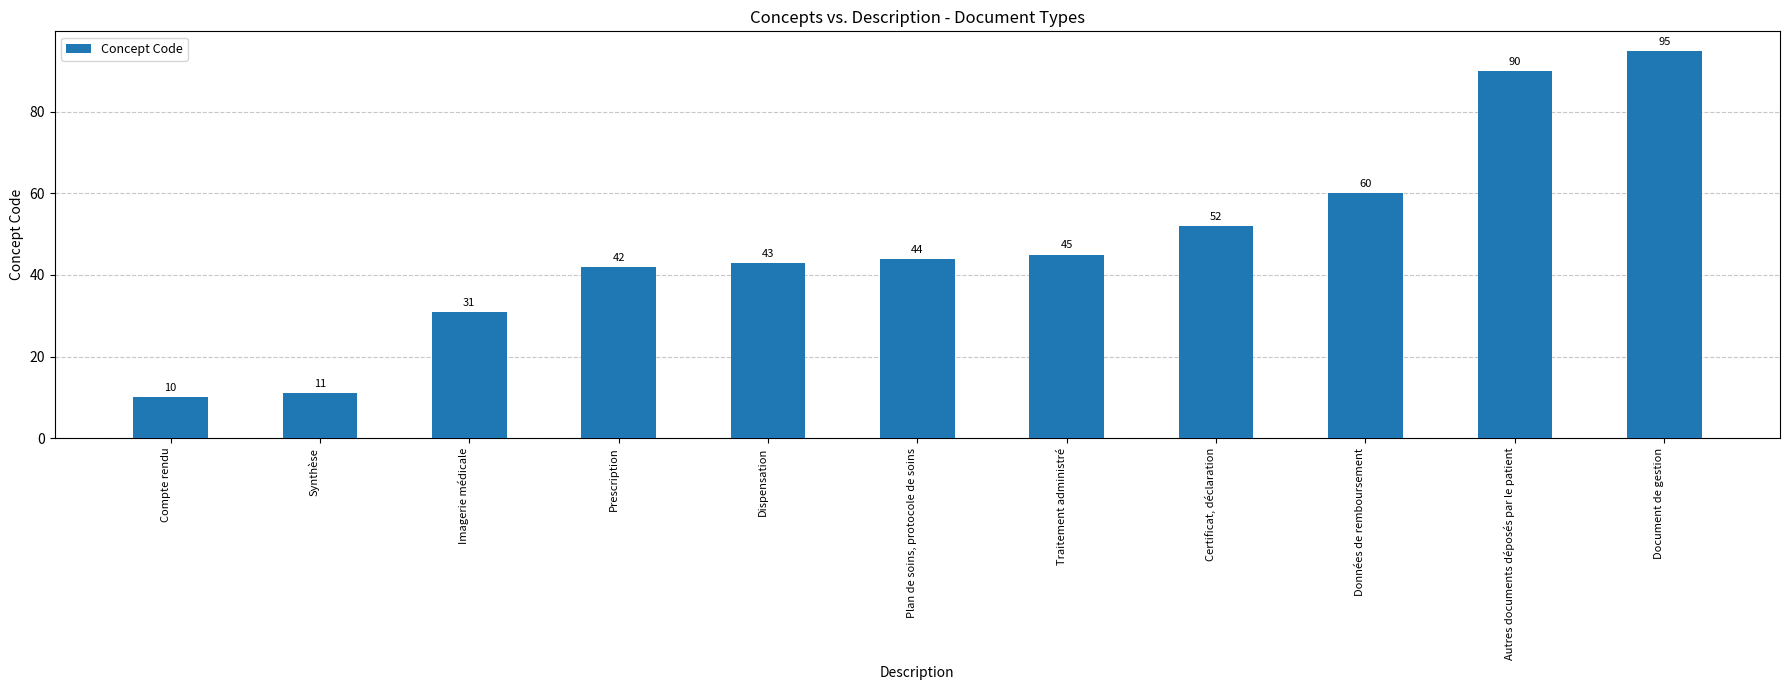

Which has a higher value, Plan de soins, protocole de soins or Dispensation?

Plan de soins, protocole de soins